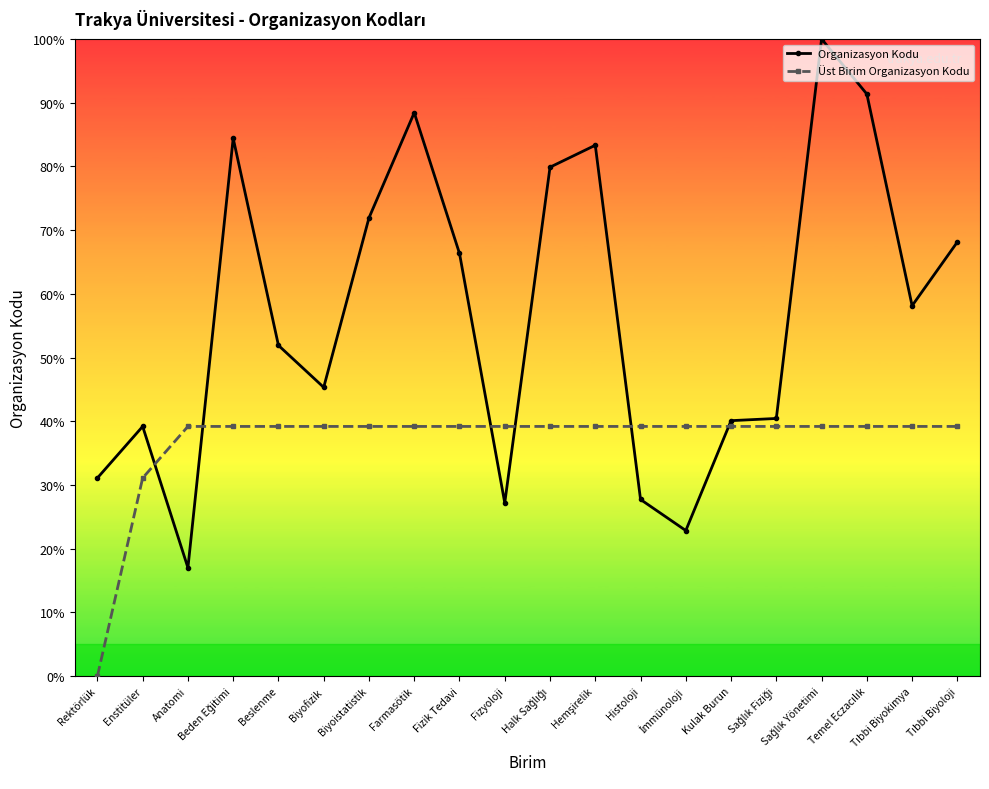

Which series ends up on top after the final intersection of Üst Birim Organizasyon Kodu and Organizasyon Kodu?

Organizasyon Kodu